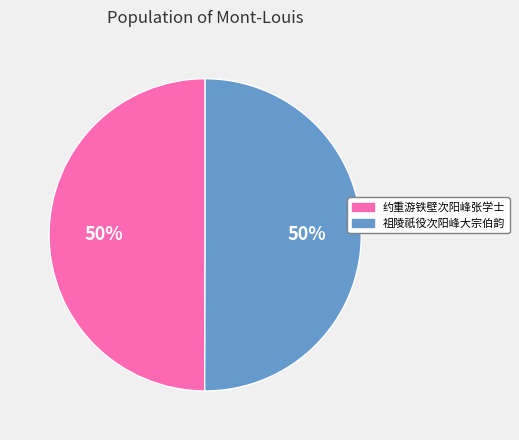

The 祖陵祇役次阳峰大宗伯韵 slice represents 50% of the pie. True or false?

True